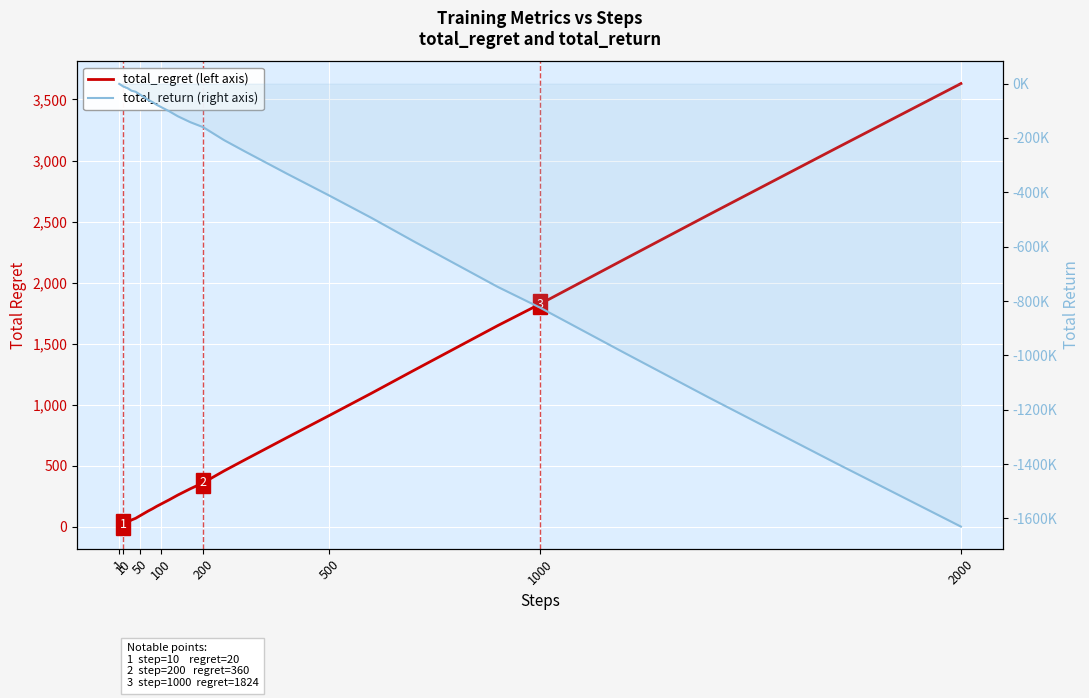

How many distinct data groups are displayed?

2